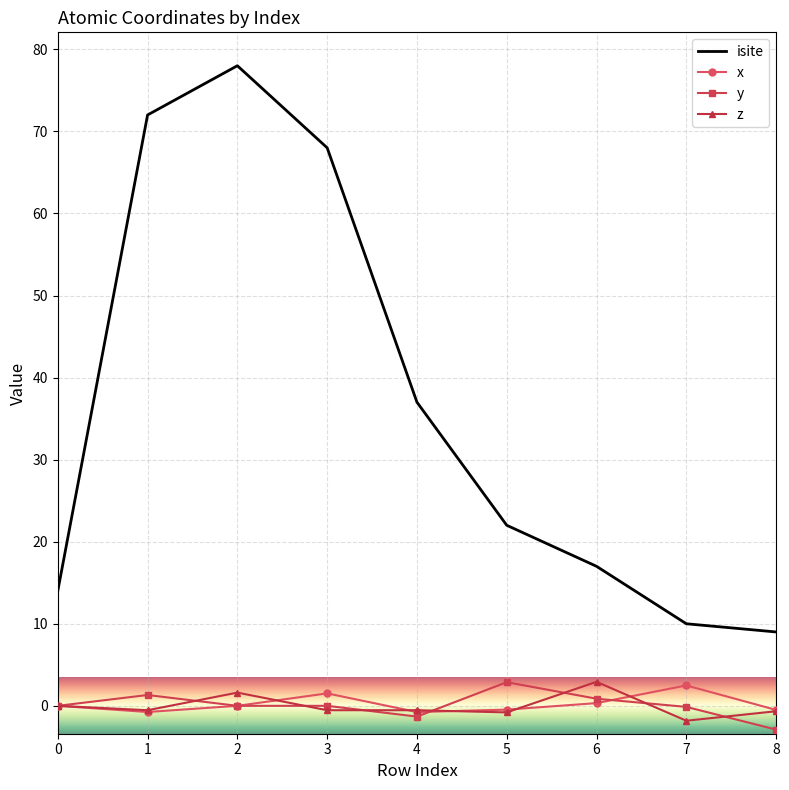

Is the value of y at 0 greater than the value of isite at 5?

No